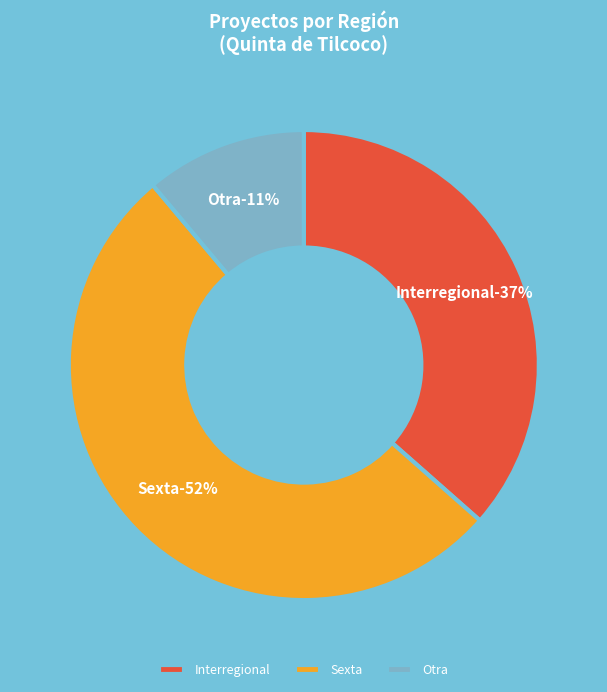

To the nearest percent, what portion does Sexta represent?

52%